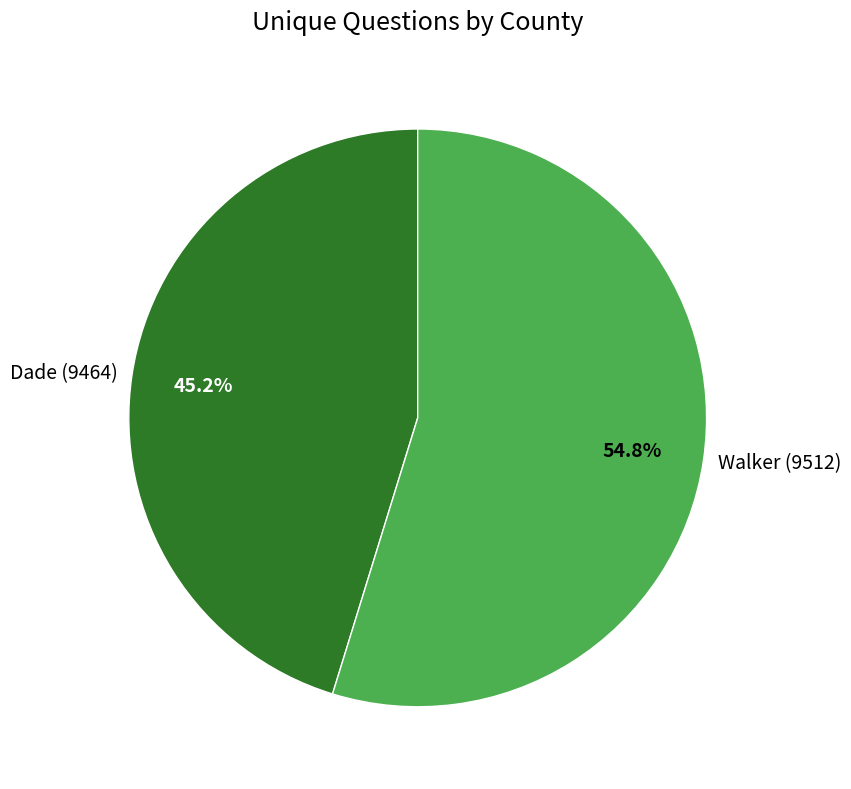

To the nearest percent, what portion does Dade (9464) represent?

45%